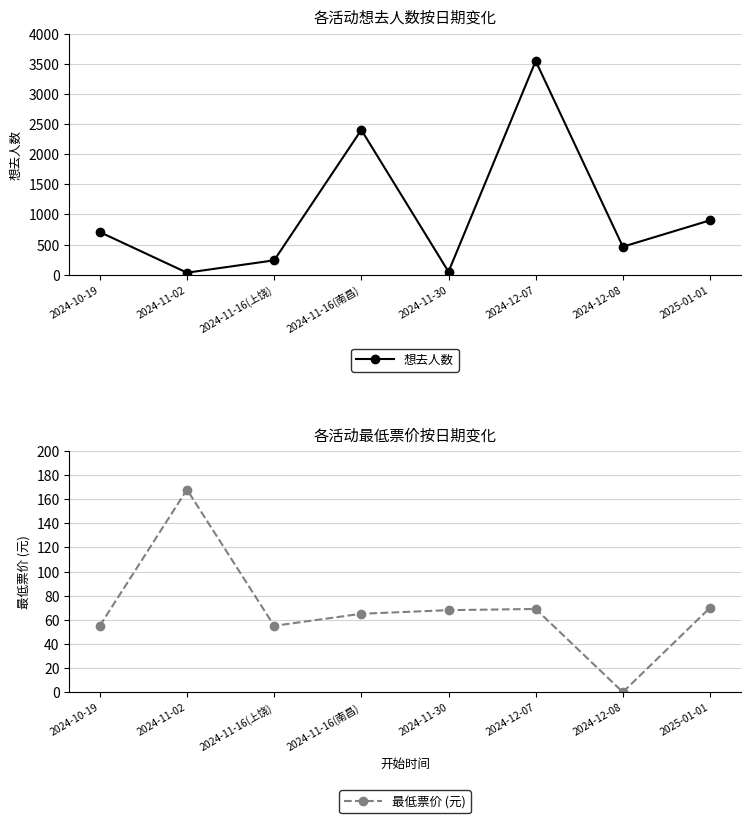

Reading left to right, what are all the values shown in this chart?

想去人数: 708	34	239	2403	50	3546	465	903
最低票价 (元): 55	168	55	65	68	69	0	70